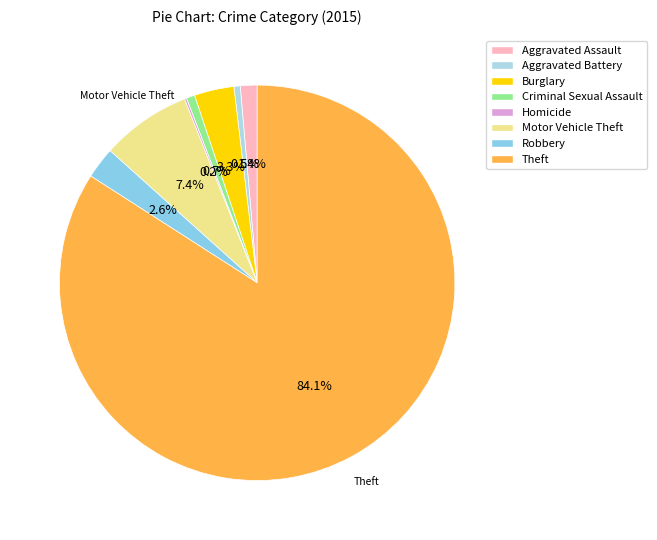

What percentage is the Criminal Sexual Assault slice, to the nearest percent?

1%